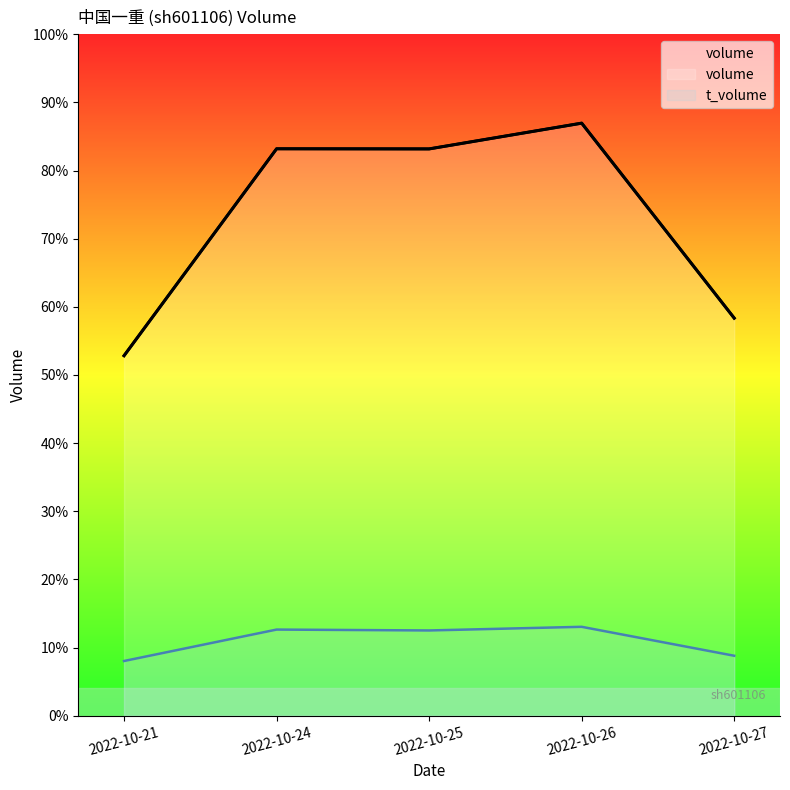

Which series has the largest total across all categories?

volume